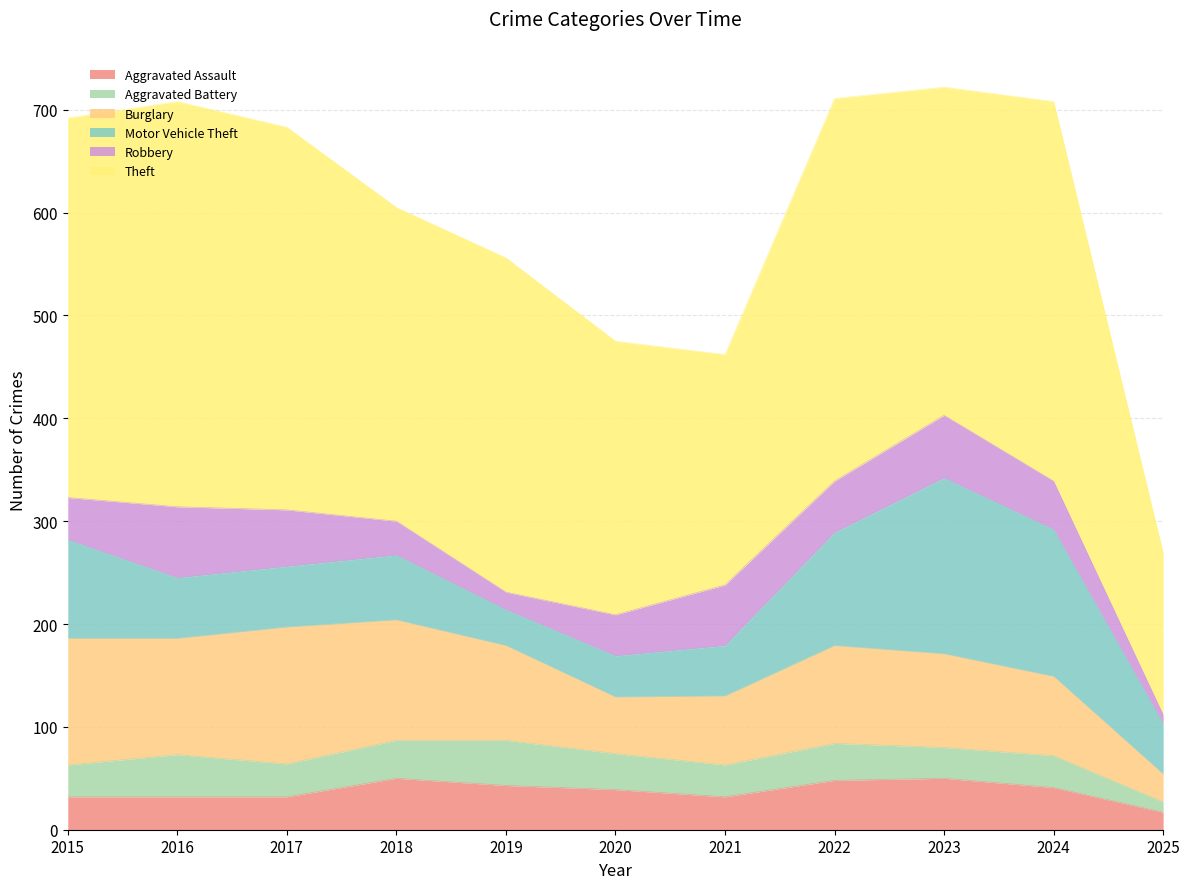

Which series has the largest range (max minus min)?

Theft